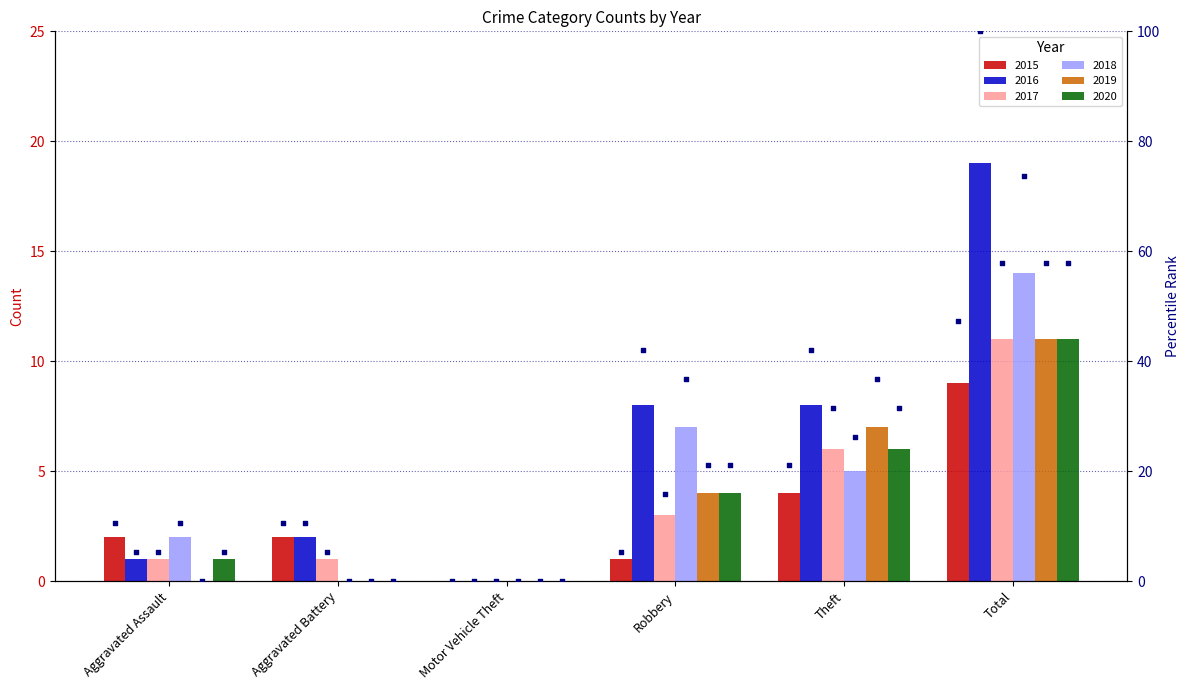

At which category is the sum across all series the highest?

Total